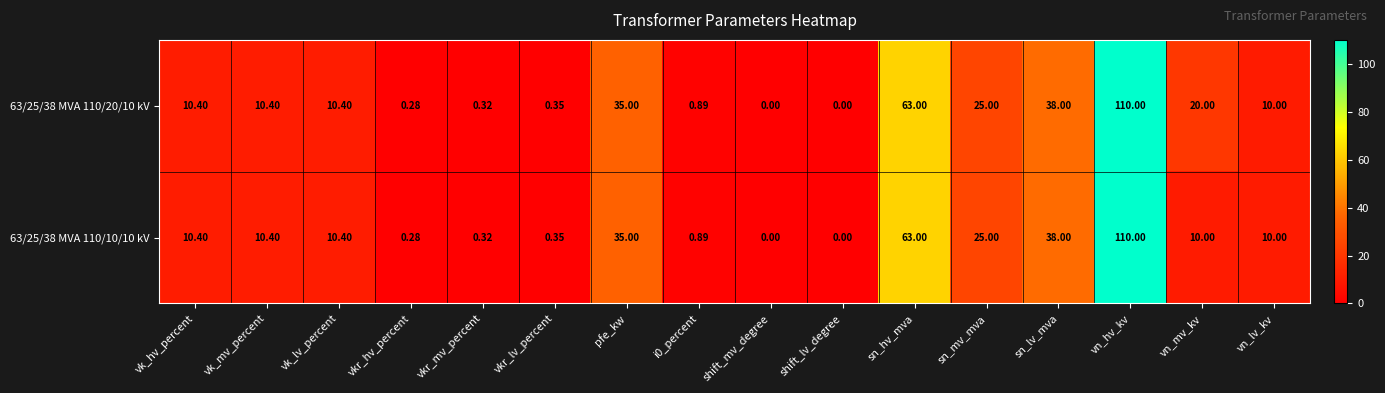

At which label does 63/25/38 MVA 110/10/10 kV reach its peak?

vn_hv_kv